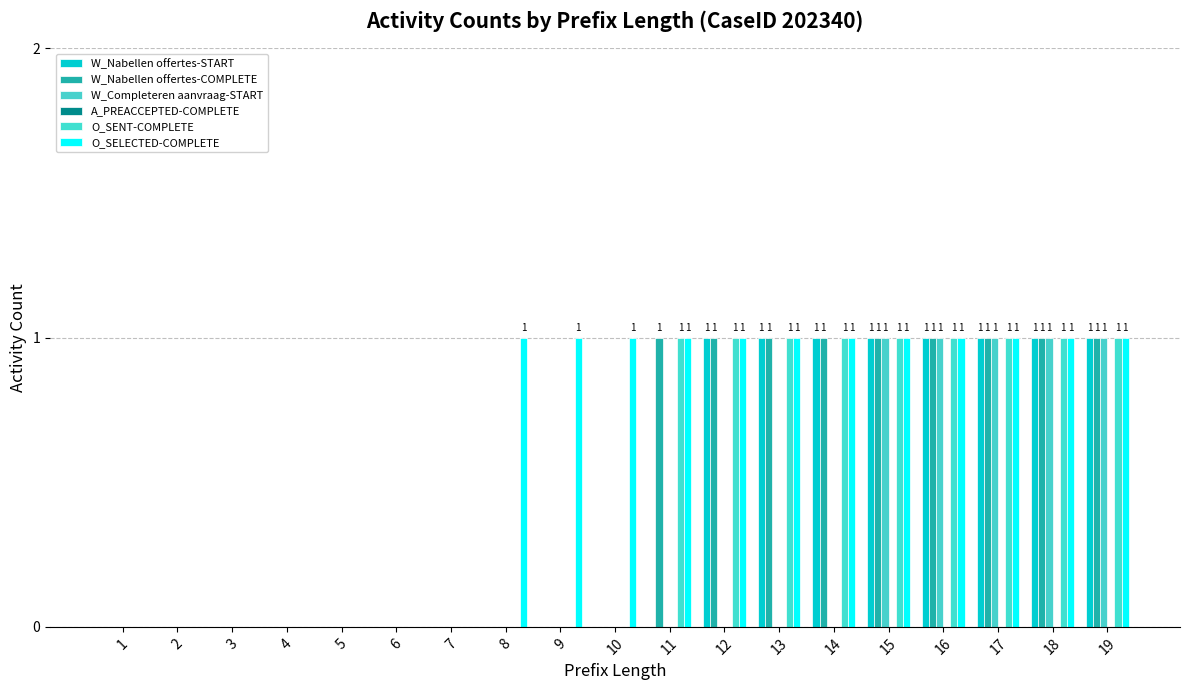

Which label corresponds to the smallest value in the chart?

1